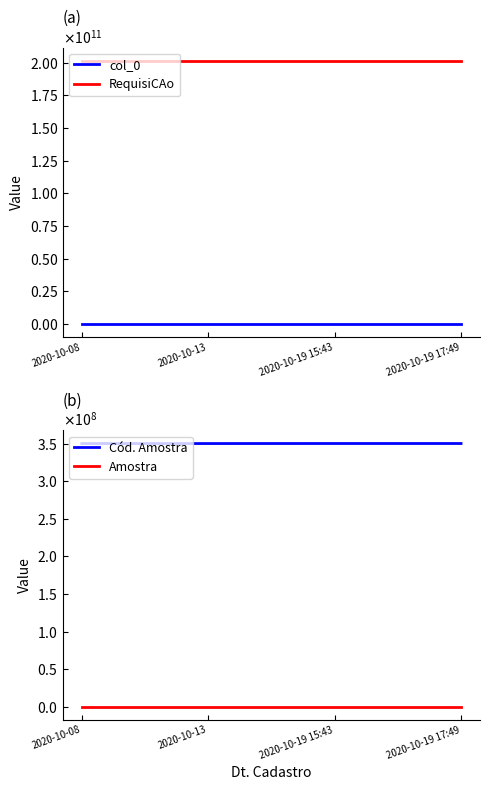

Count the number of categories in the chart.

4